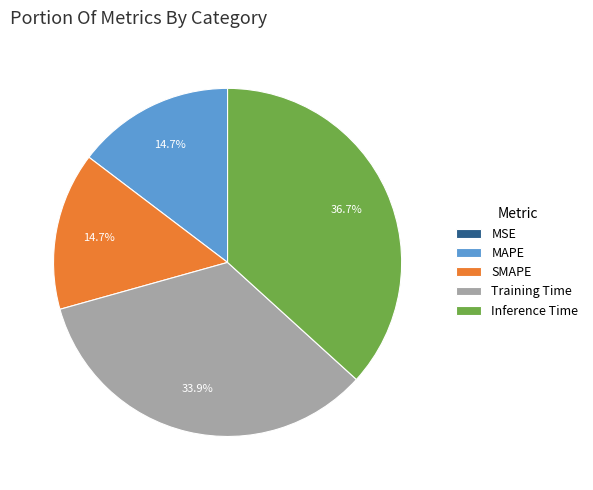

To the nearest percent, what portion does SMAPE represent?

15%